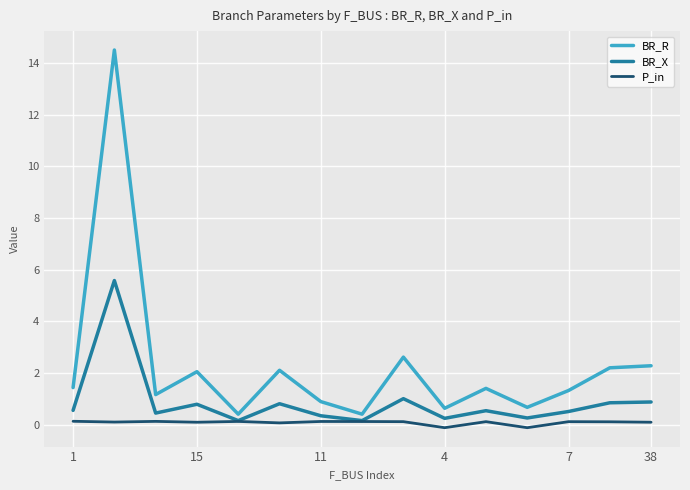

What is the minimum value shown in the chart?

-0.1